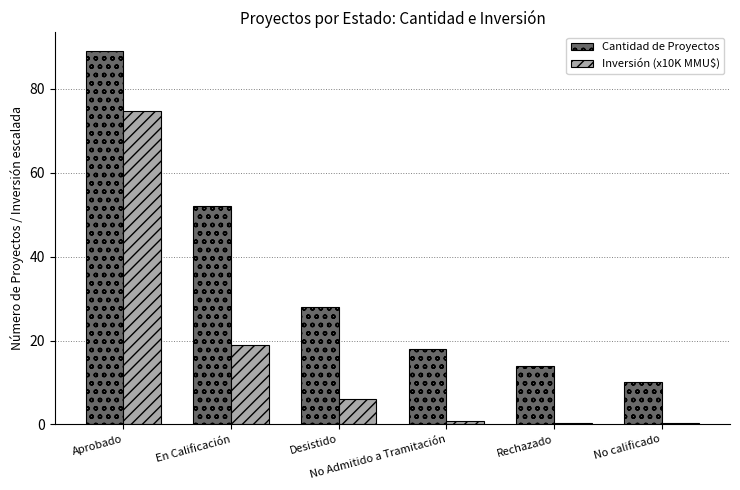

At which label is Inversión (x10K MMU$) closest to 37?

En Calificación